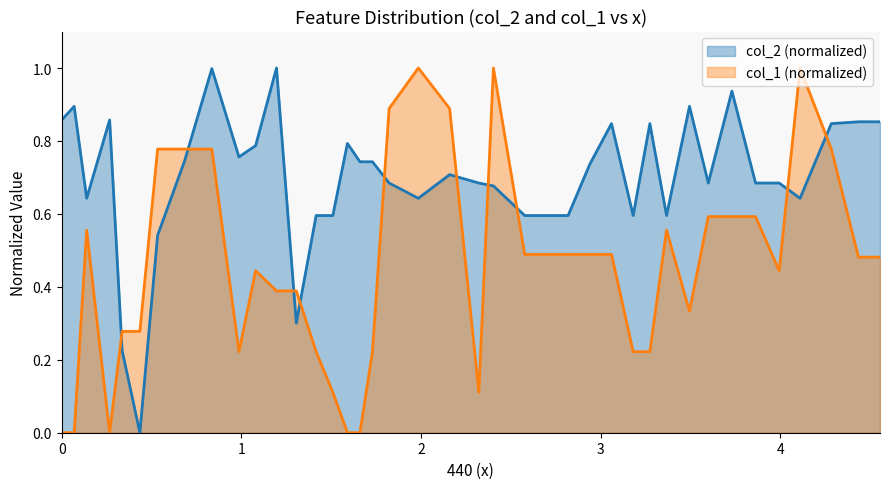

How many values in the col_2 (y1) series exceed 0?

39